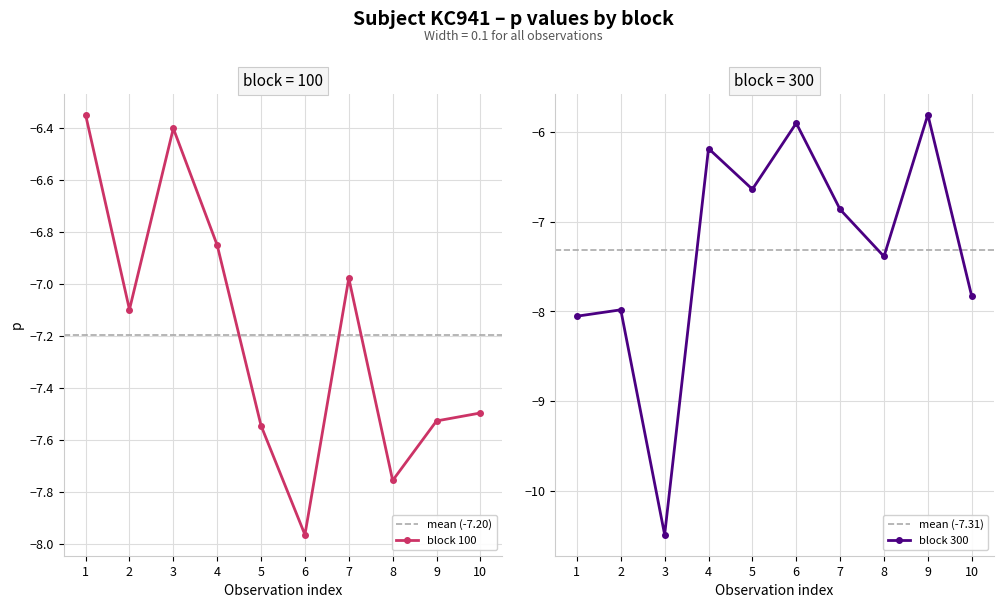

At which label does block 300 reach its minimum?

3